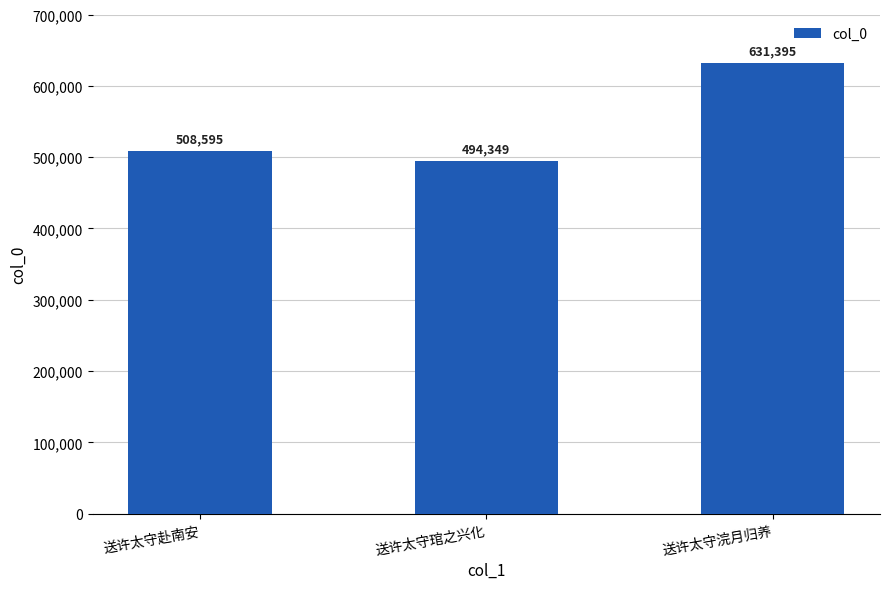

What is the value of the 1st bar from the left?

508595